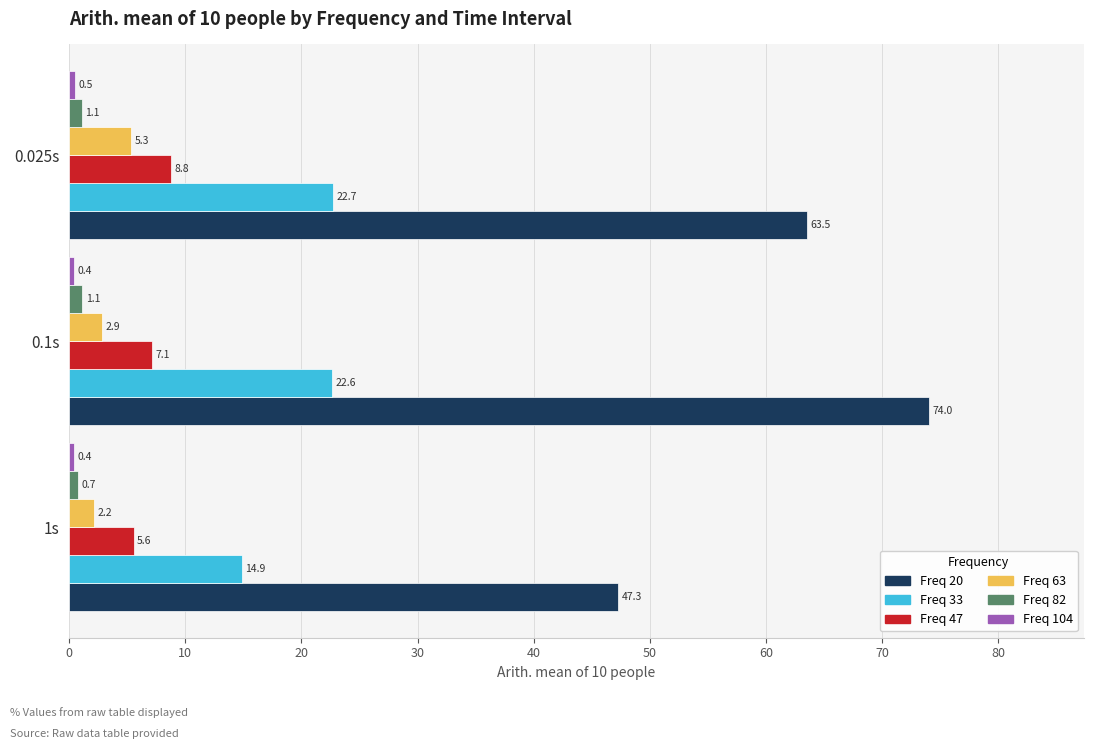

Rank the categories by Freq 20 value from lowest to highest.

1s, 0.025s, 0.1s